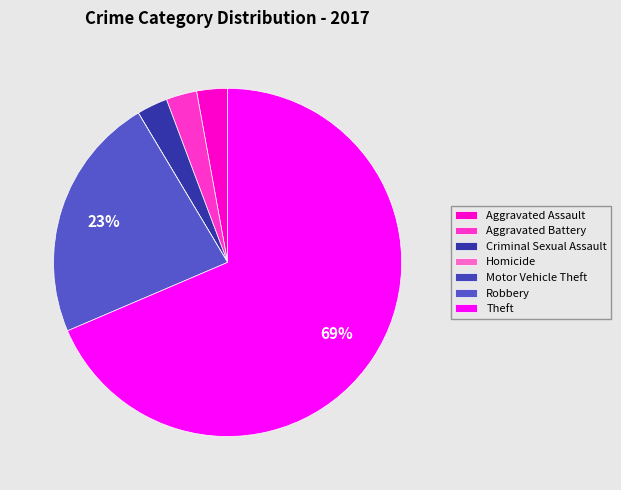

What is the ratio of the value at Criminal Sexual Assault to the value at Aggravated Assault?

1.0